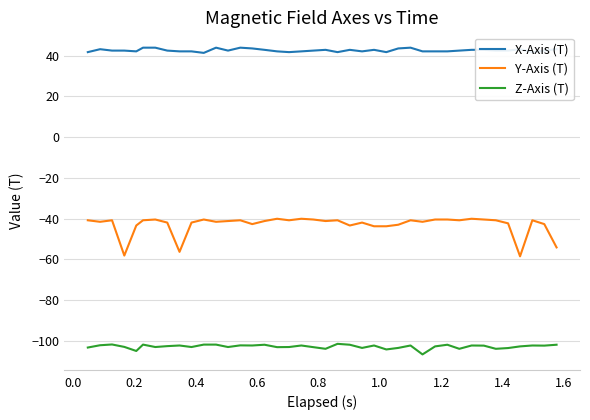

What is the maximum value shown in the chart?

43.9